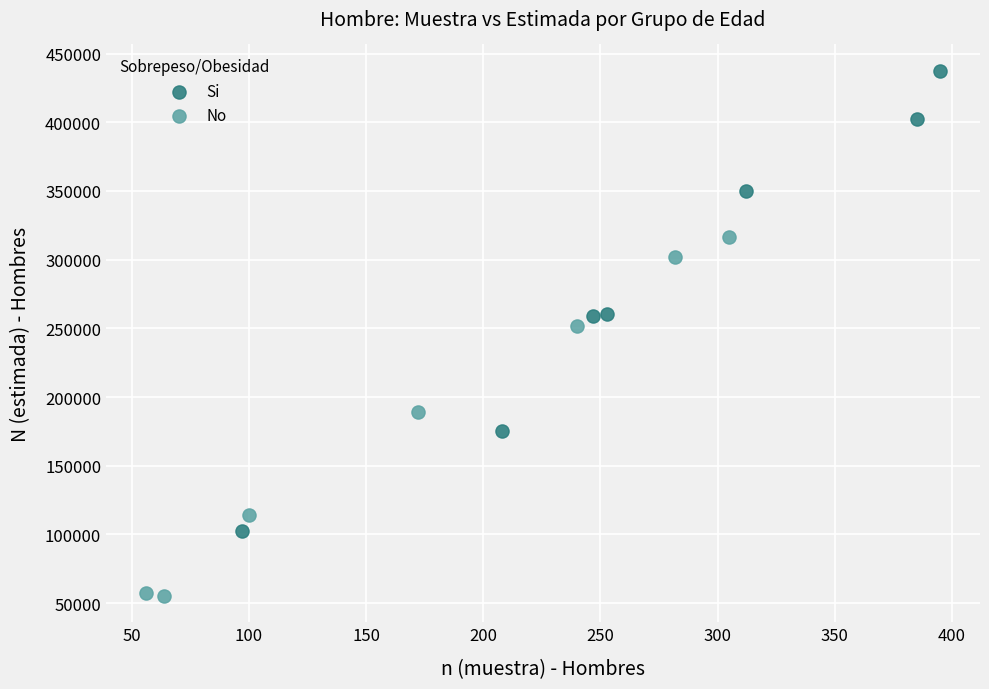

Which series has the widest spread of Y values?

Si